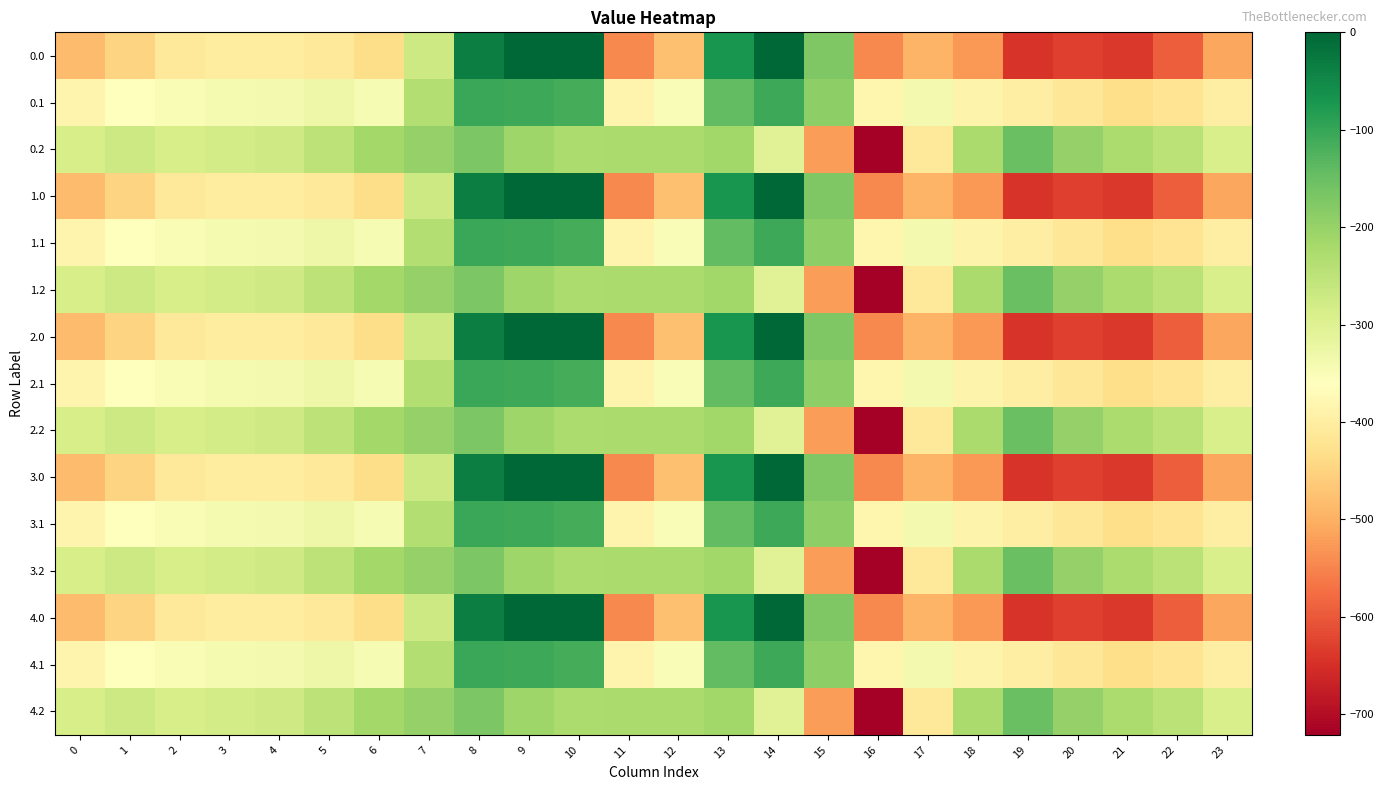

What is the spread (max minus min) of values at 2?

124.8